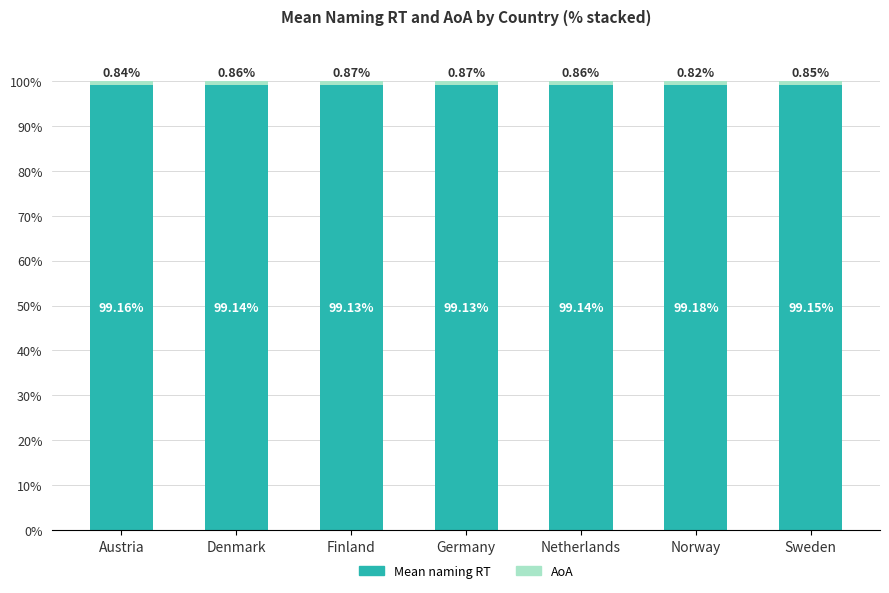

What is the average value of the Mean naming RT series?

99.1